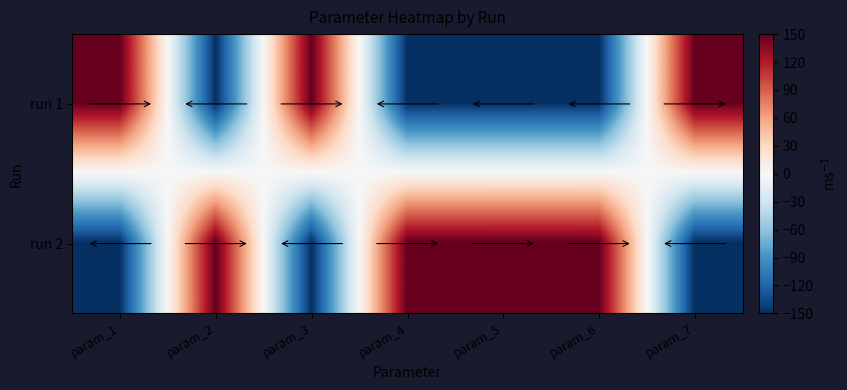

List the series in order of their overall mean, lowest first.

run 1, run 2